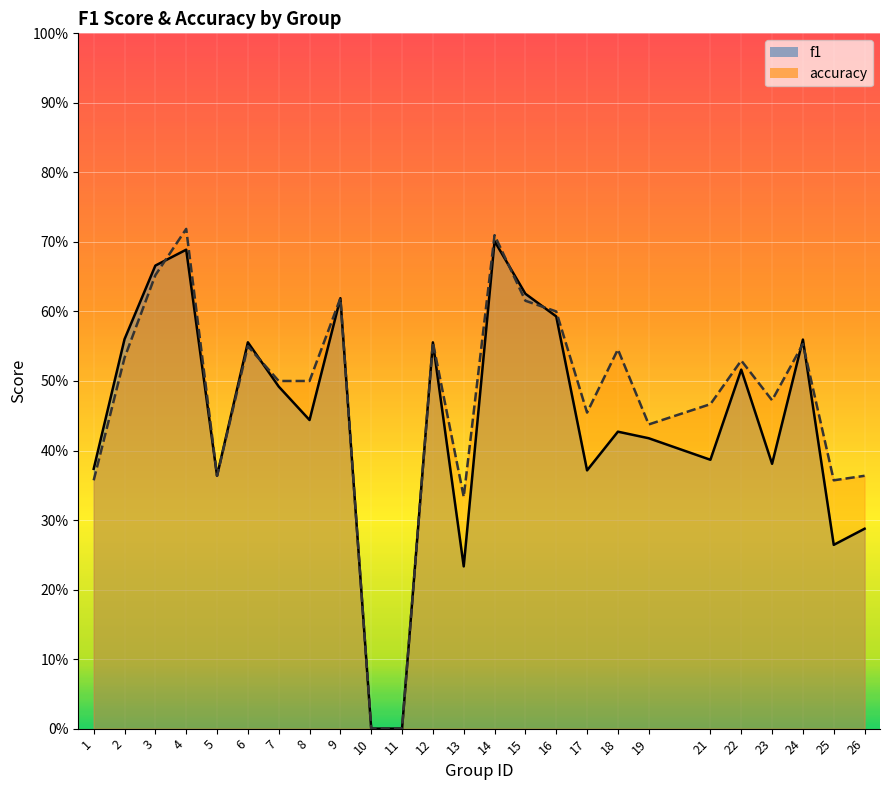

Is the value of accuracy at 4 greater than the value of f1 at 14?

Yes